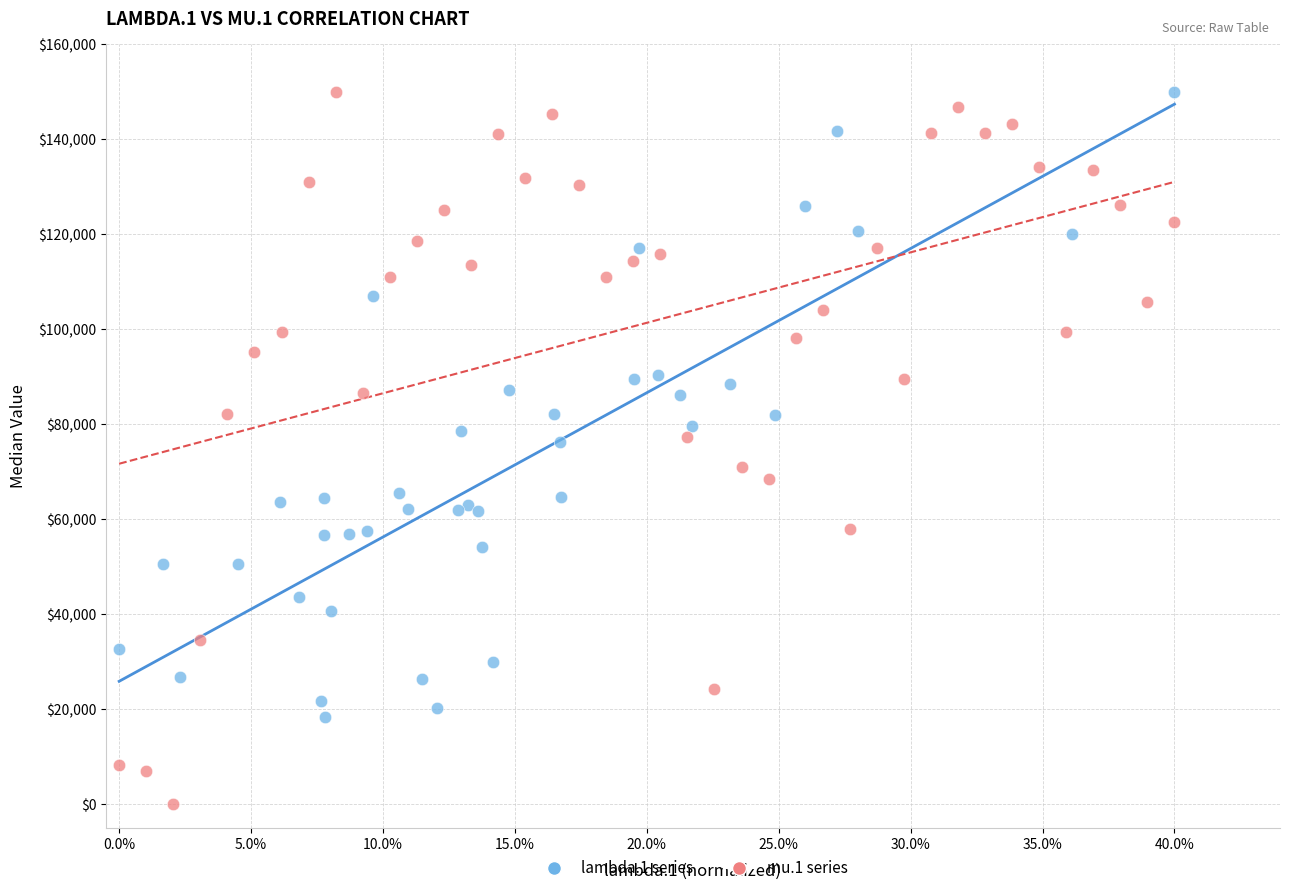

What are all the series names shown in the legend?

lambda.1 series, mu.1 series